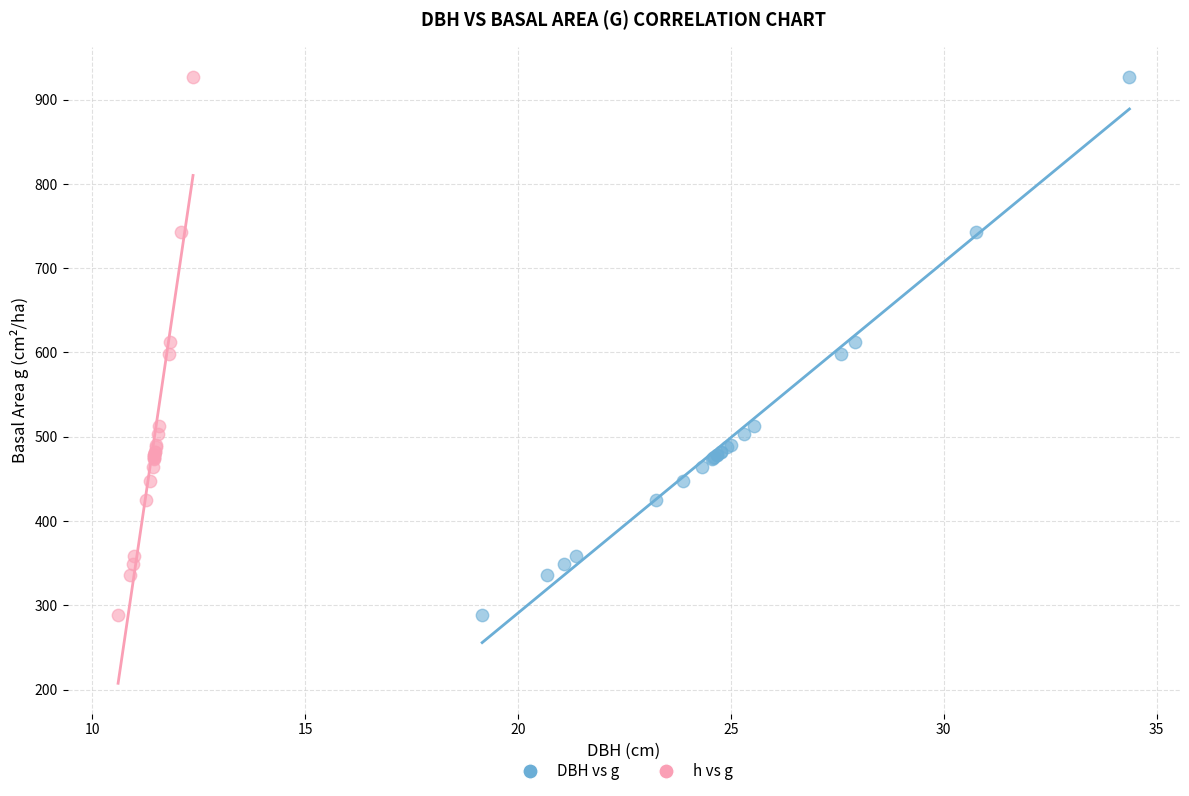

What are all the series names shown in the legend?

DBH vs g, h vs g